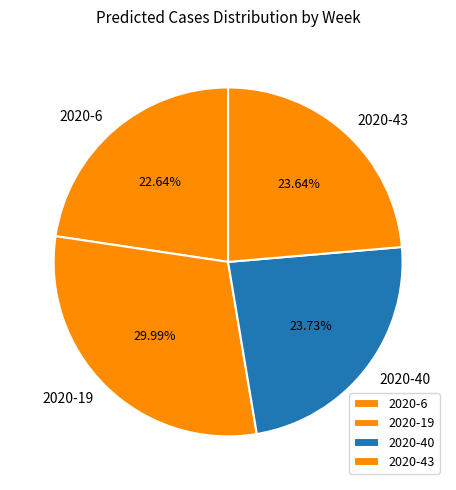

What percentage do 2020-43 and 2020-40 together represent?

47.4%